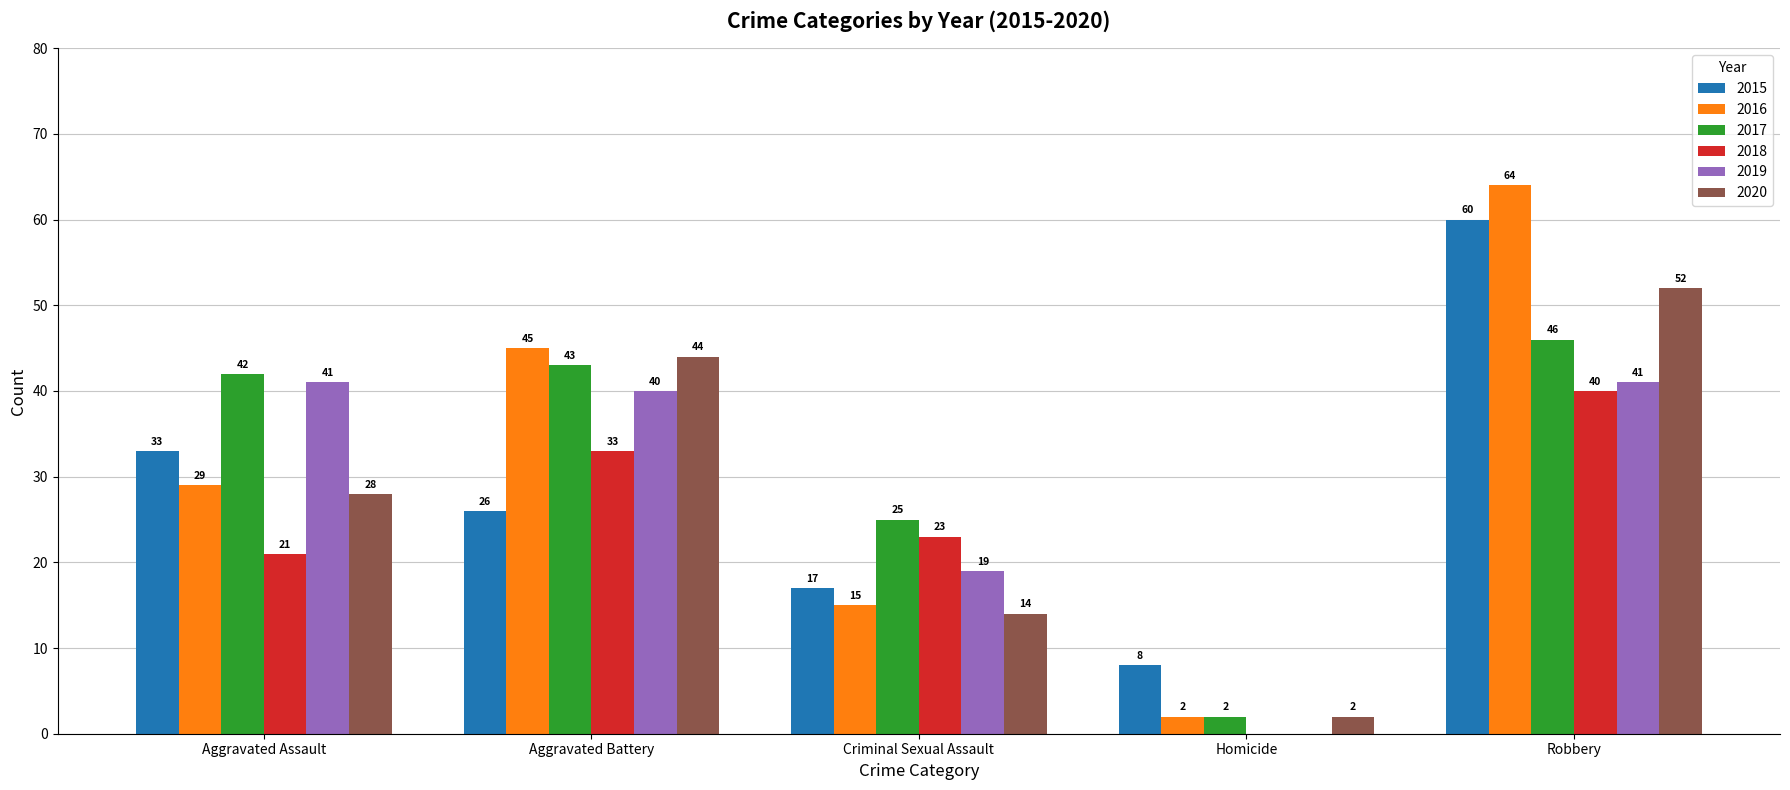

Is it true that 2020 equals 65 at Aggravated Battery?

False